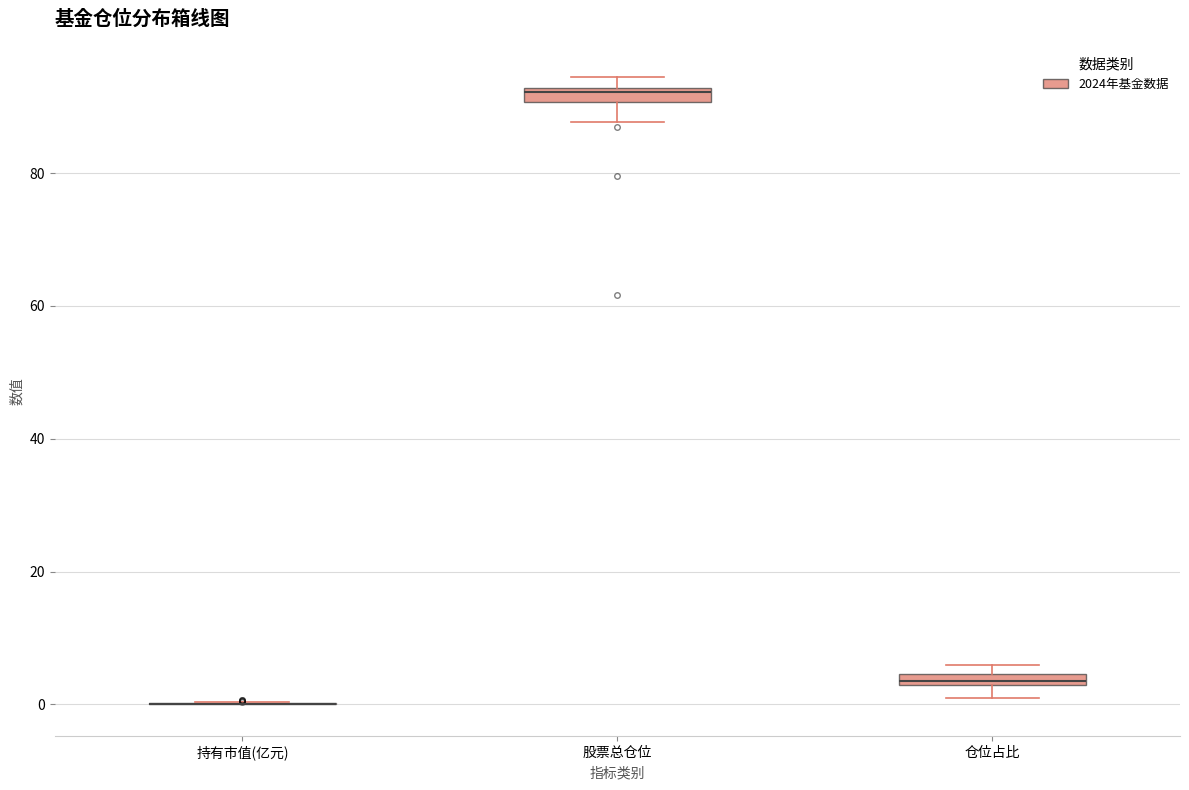

Where is the upper edge of the box for 仓位占比 on the y-axis? The values are not printed on the chart, so give them approximately, as read against the axis.

4